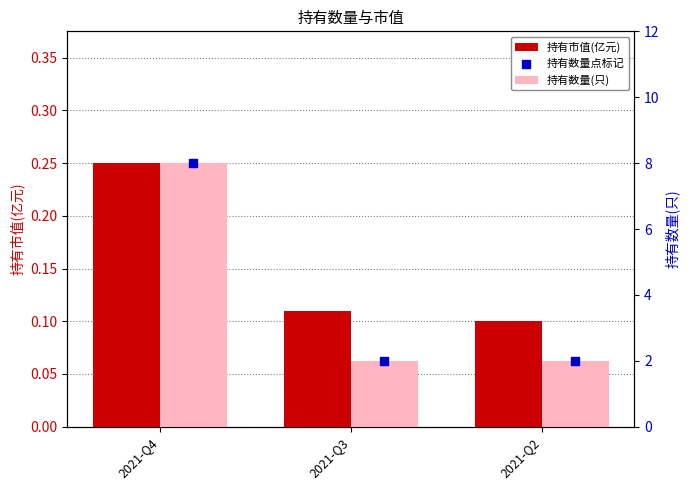

At how many categories does at least one series exceed 2?

1